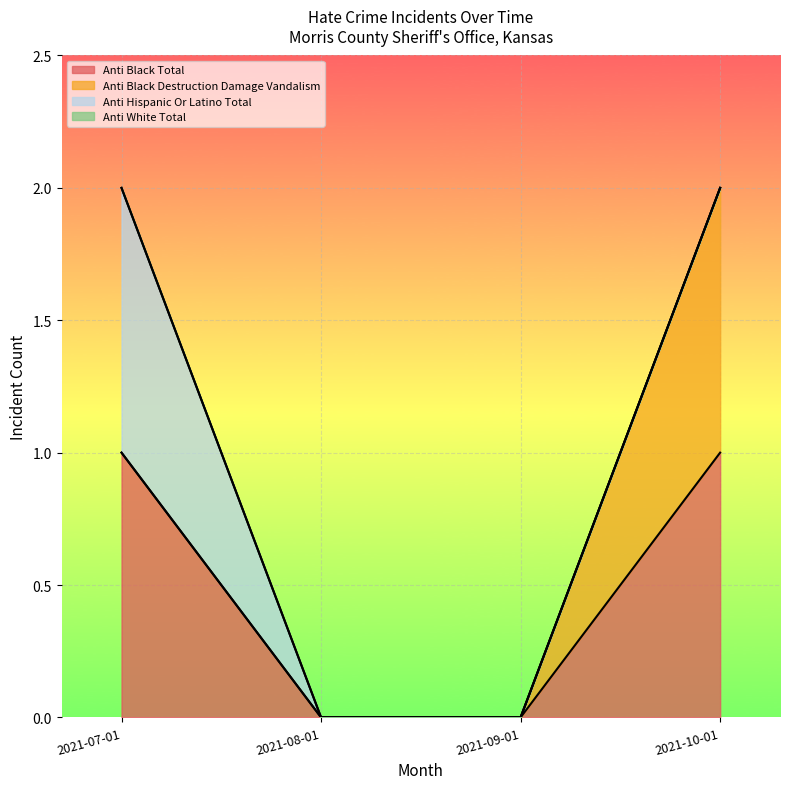

Which has a higher value, 2021-07-01 or 2021-10-01?

2021-07-01